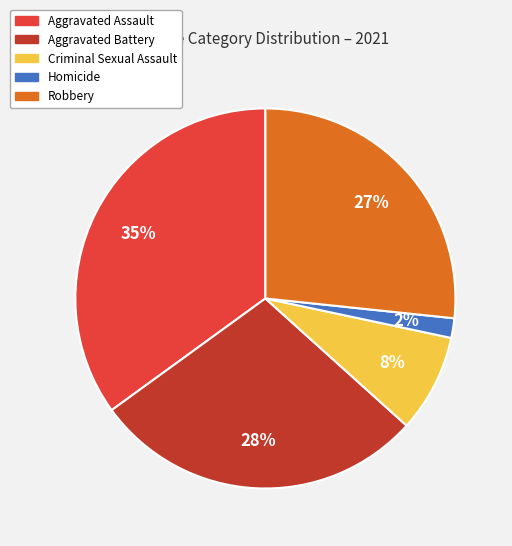

Does Criminal Sexual Assault account for over 50% of the chart?

No